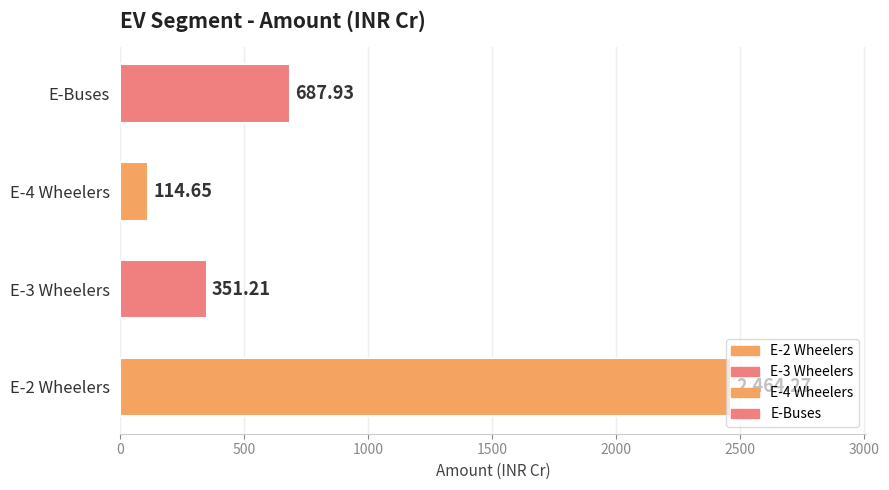

The value at E-2 Wheelers is 2464.3. True or false?

True